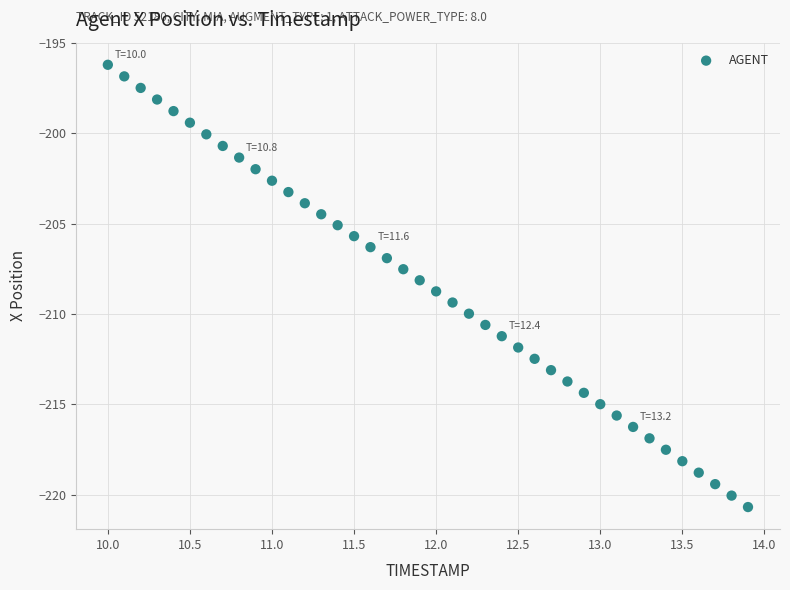

What is the range of Y values (max minus min)?

24.5